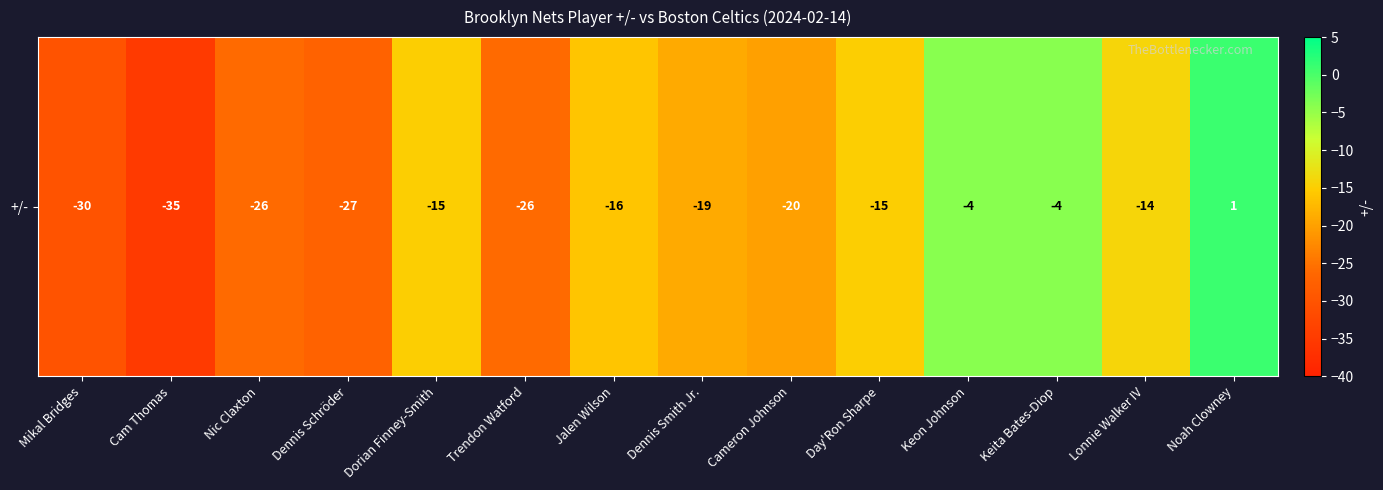

Which has a higher value, Dorian Finney-Smith or Lonnie Walker IV?

Lonnie Walker IV